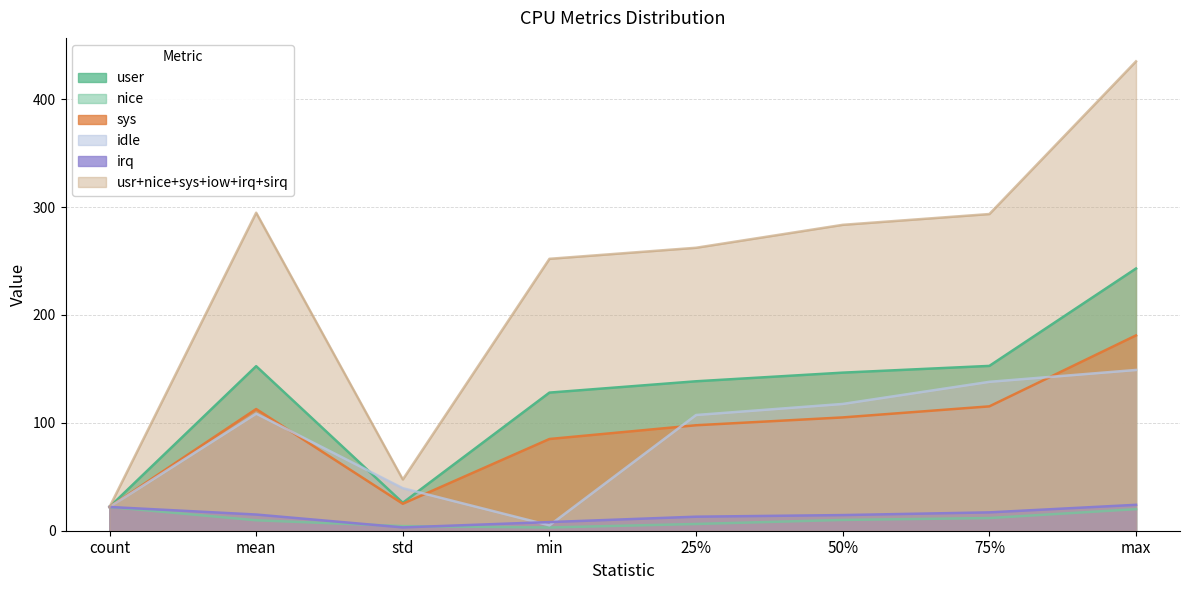

How many lines are shown in the chart?

6